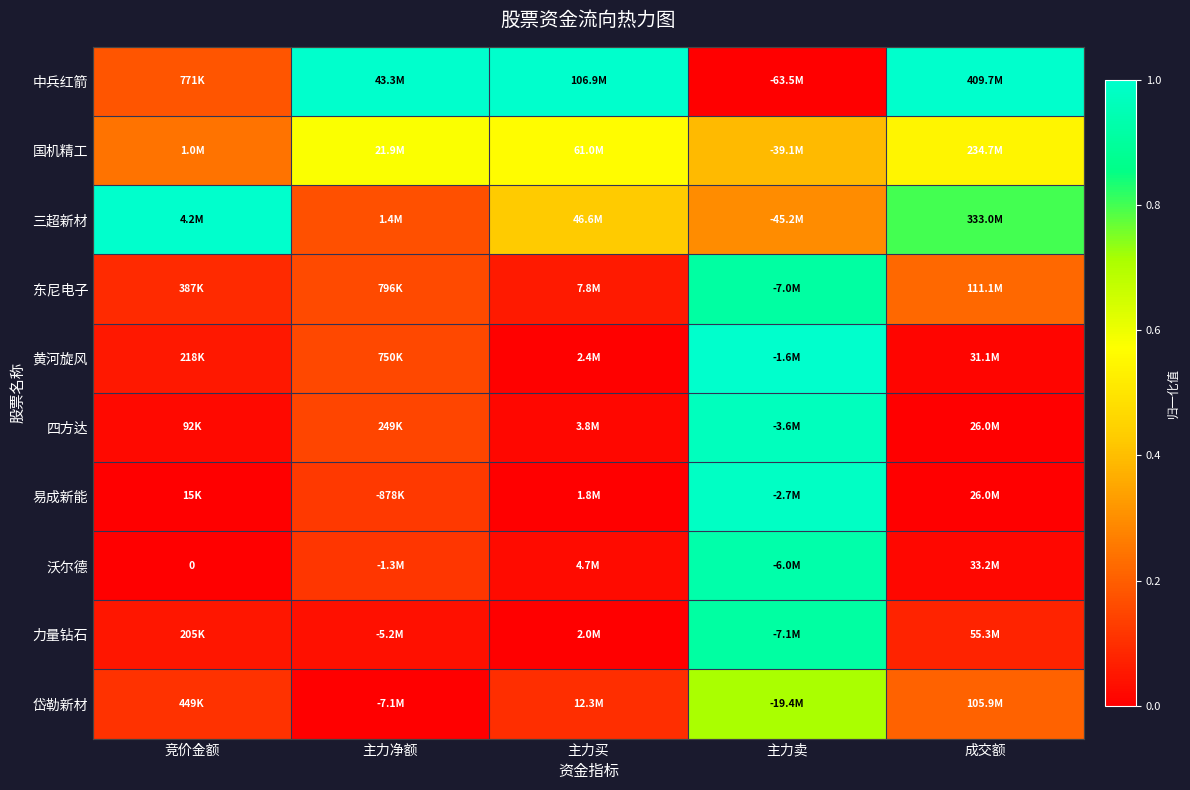

Which series has the largest total across all categories?

中兵红箭